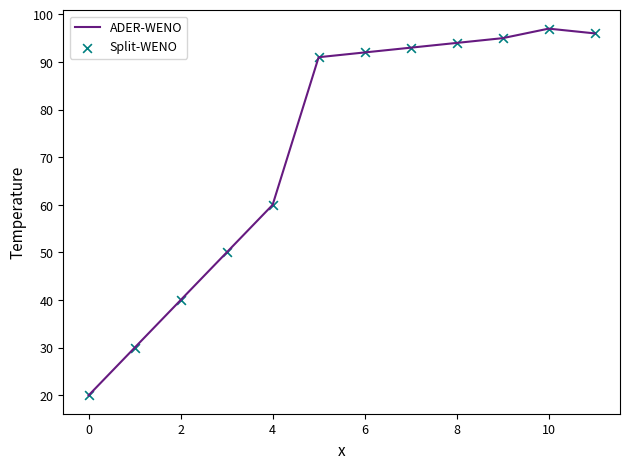

What is the greatest value displayed?

97